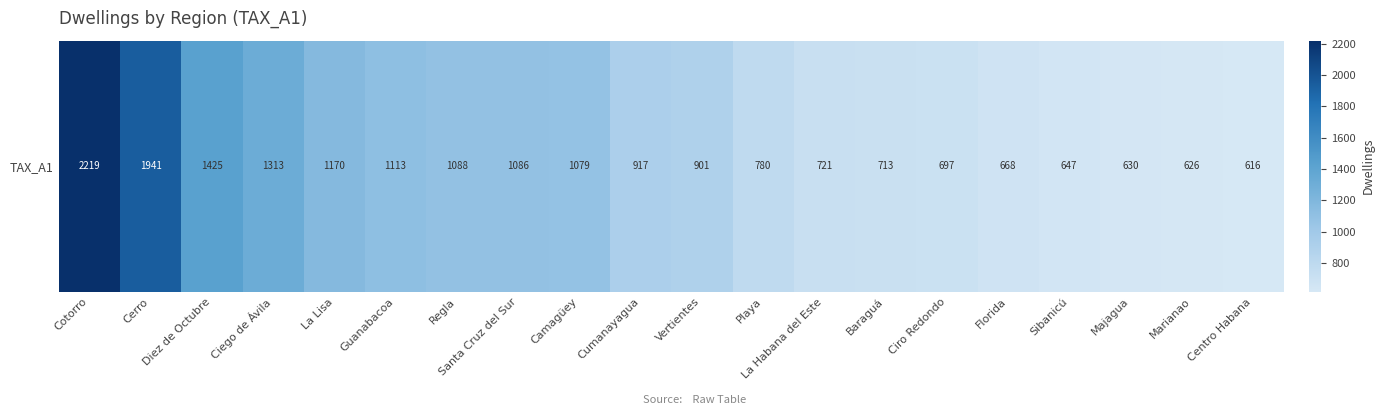

What is the difference between the second highest and minimum values?

1325.3